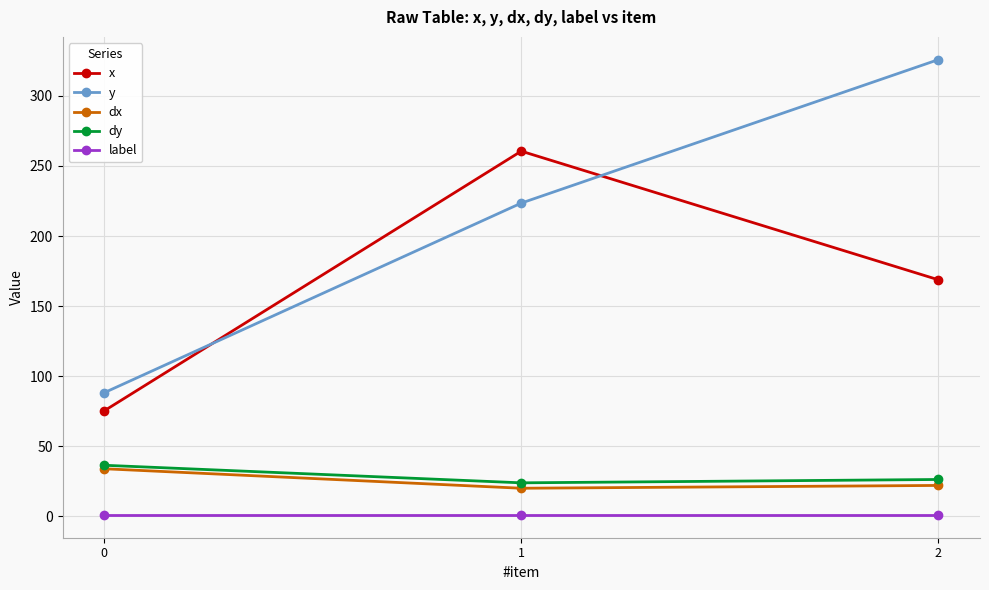

How many data points does each series have?

3